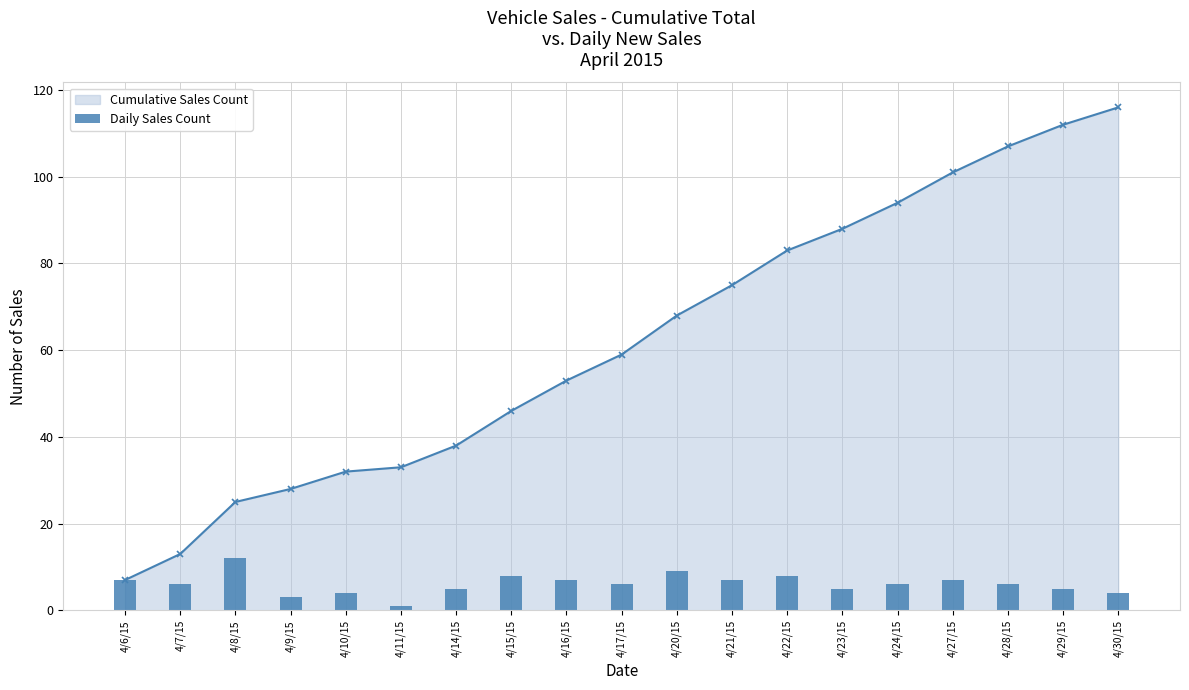

At which label does the data first exceed 6?

4/6/15